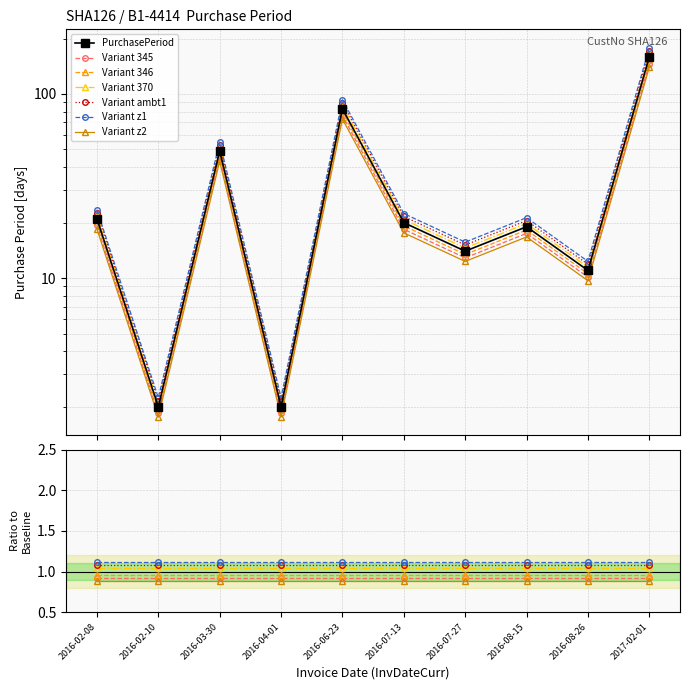

The chart shows a value of 0.4 at 2016-04-01. True or false?

False